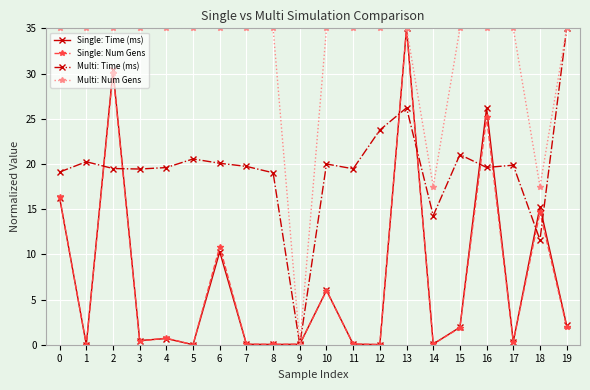

How many categories are shown in the chart?

20